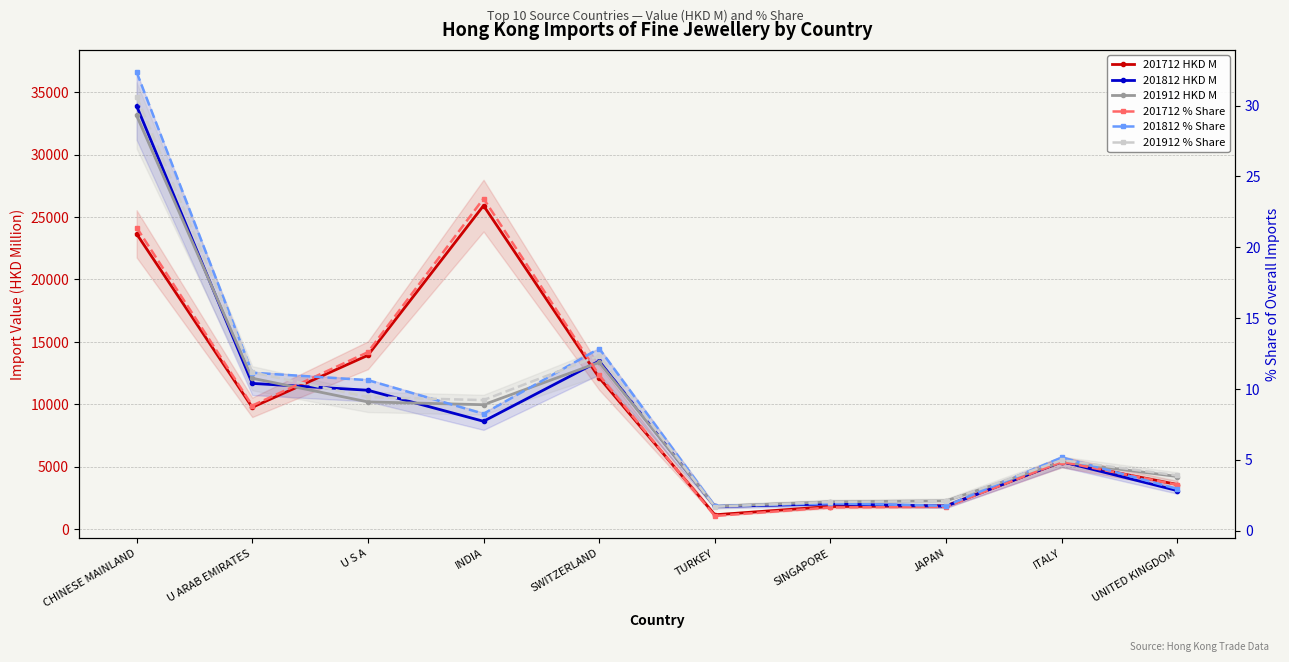

What are all the series names shown in the legend?

201712 HKD M, 201812 HKD M, 201912 HKD M, 201712 % Share, 201812 % Share, 201912 % Share